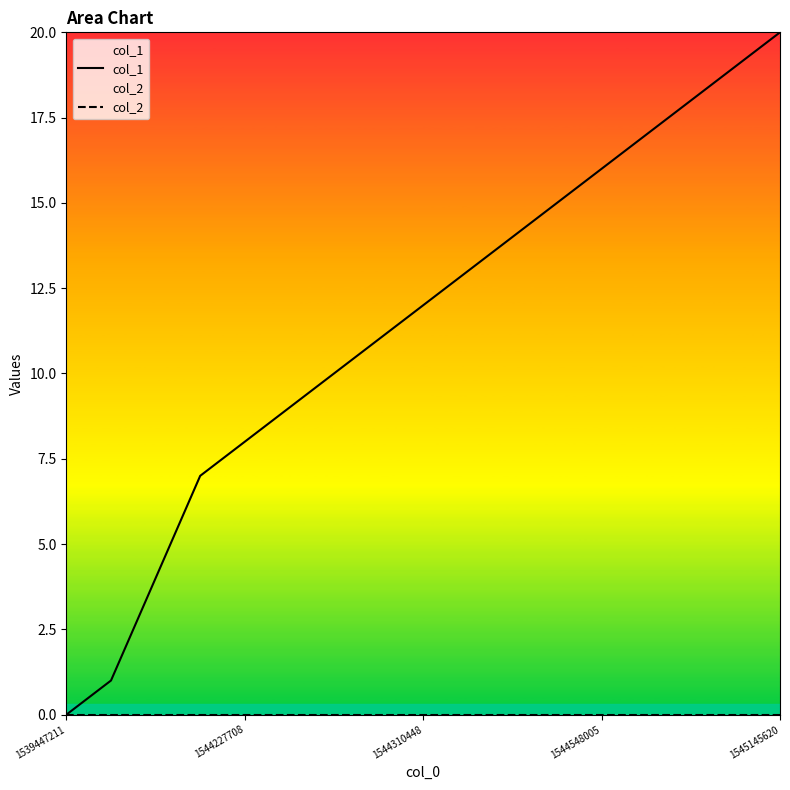

Which series has the largest total across all categories?

col_1